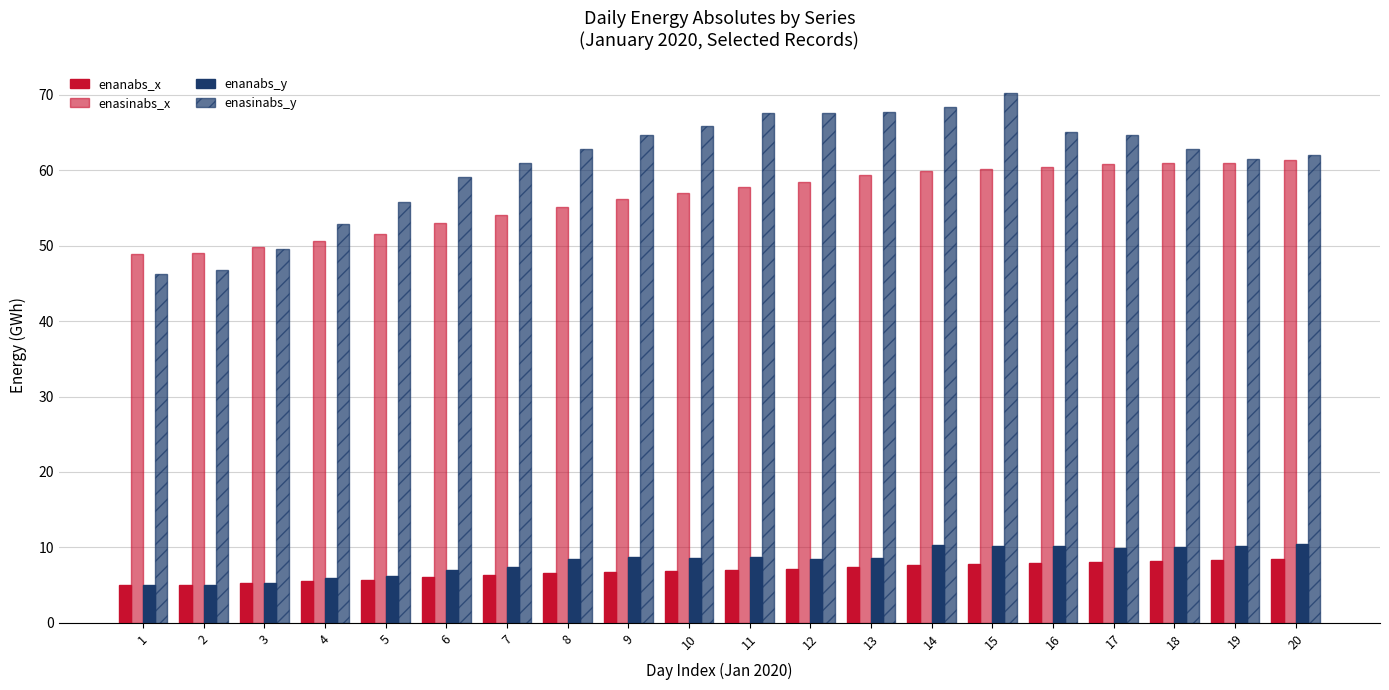

What is the sum of the enasinabs_y values at 15 and 20?

132.2